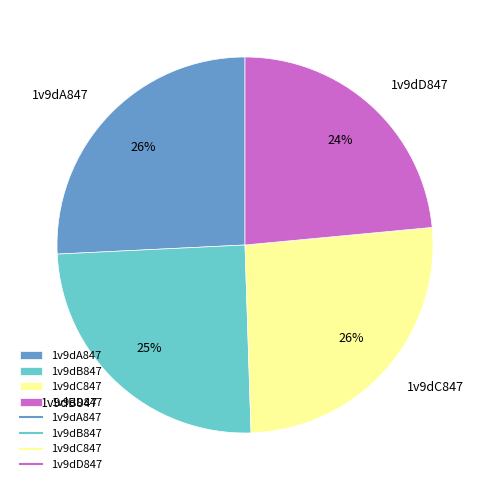

To the nearest percent, what is the difference between the largest and smallest slice percentages?

2%